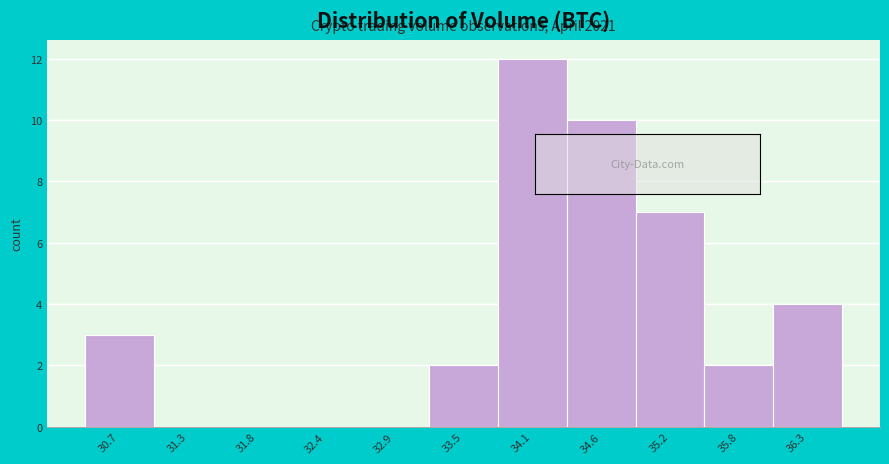

Reading left to right, what are all the values shown in this chart?

30.7=3	31.3=0	31.8=0	32.4=0	32.9=0	33.5=2	34.1=12	34.6=10	35.2=7	35.8=2	36.3=4